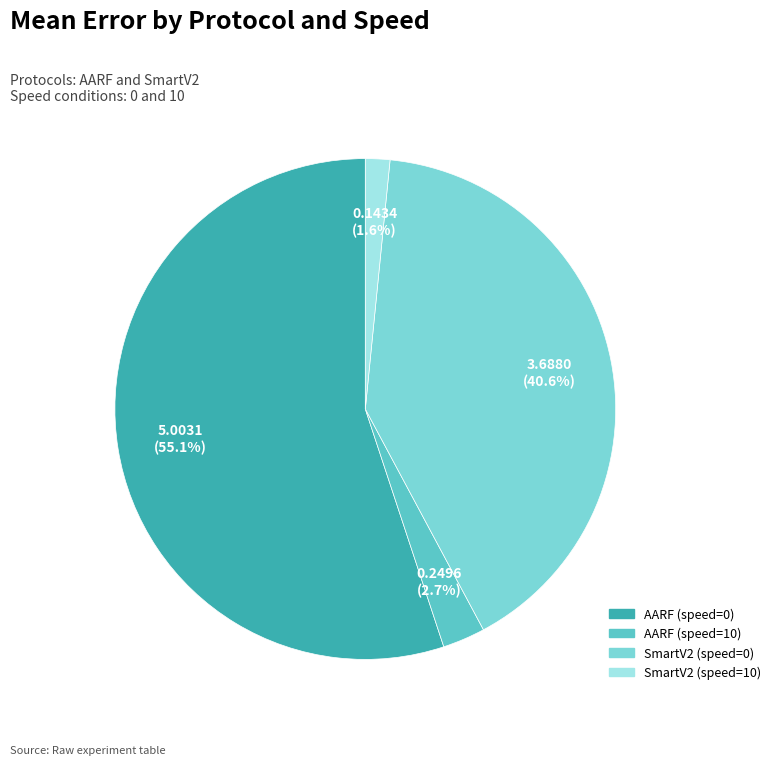

How many segments does this pie chart have?

4